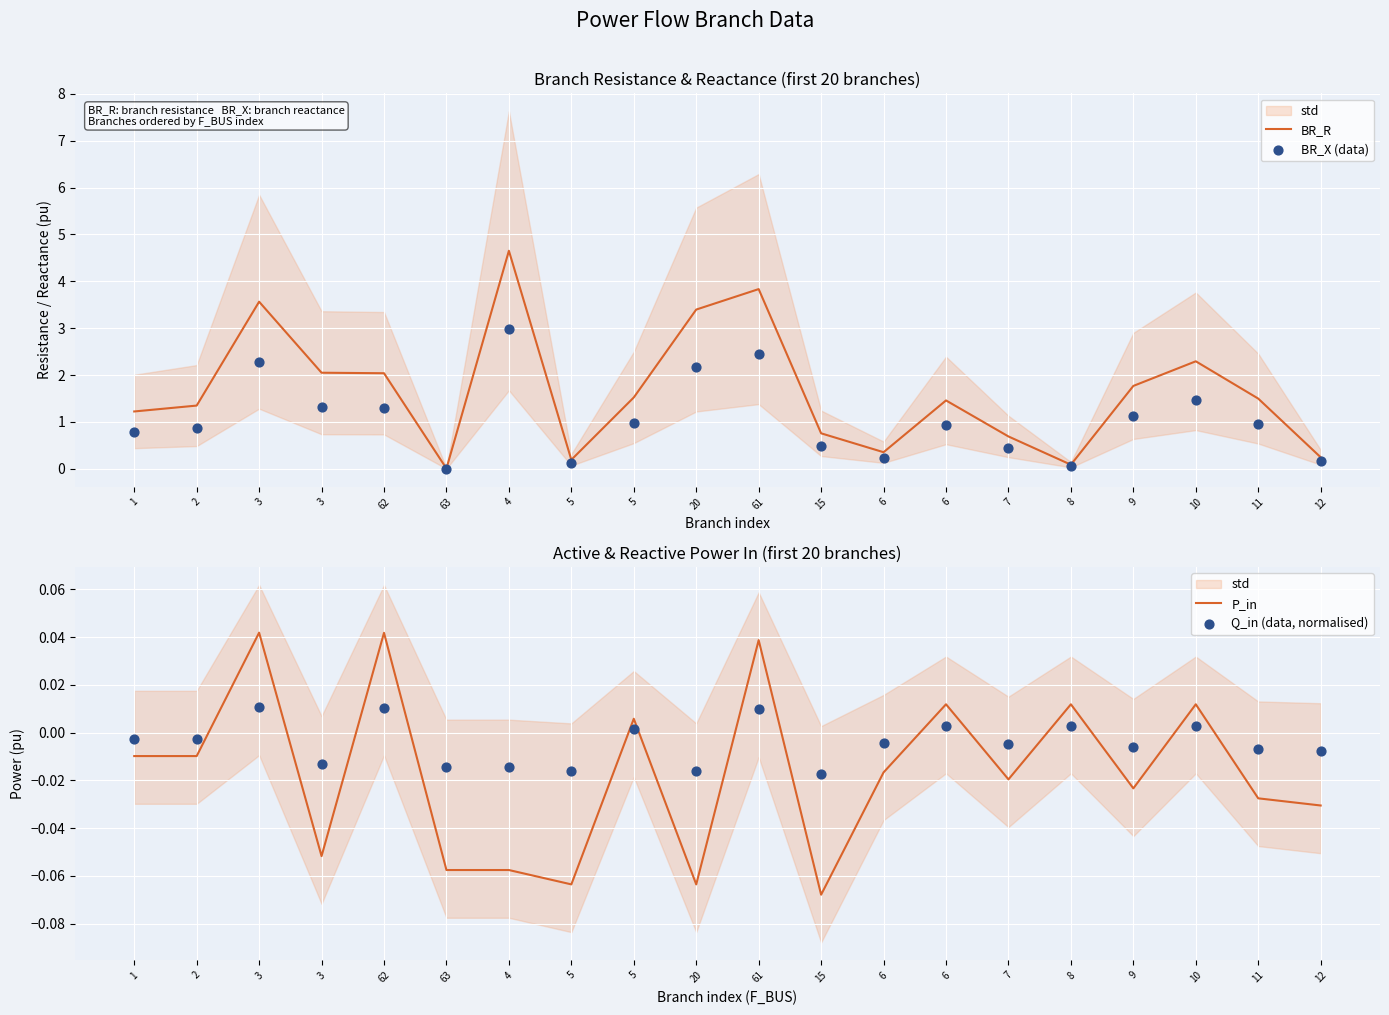

At which category is the sum across all series the highest?

4